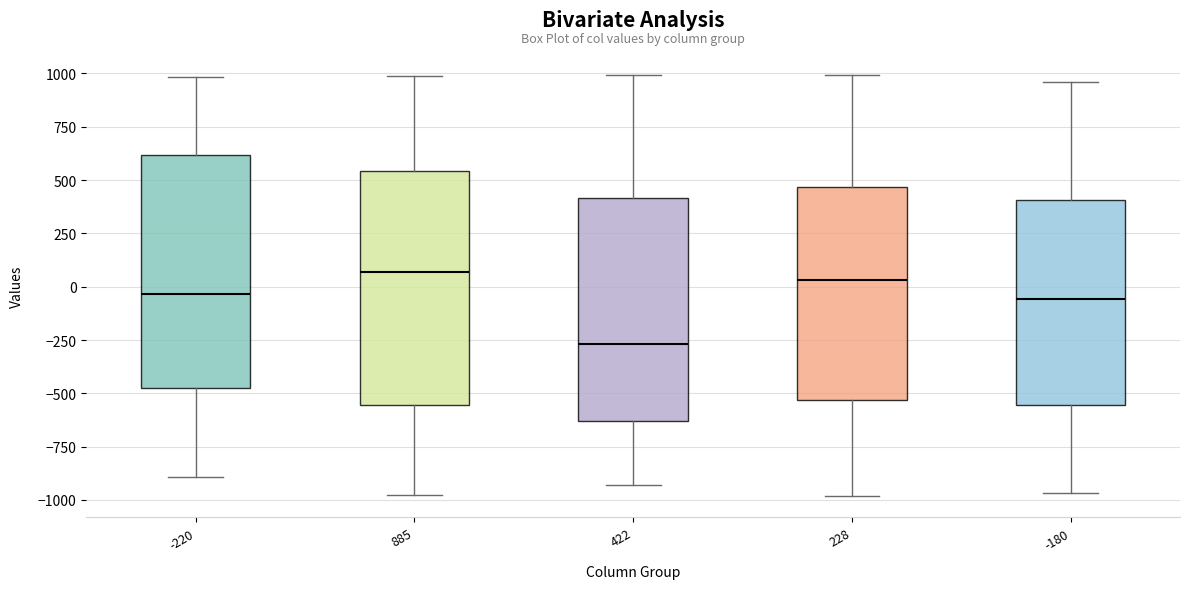

Reading left to right, transcribe this box plot: for each box, give where its median line is, the range the box spans, and where its two whiskers end, as read against the y-axis. The values are not printed on the chart, so give them approximately, as read against the axis.

-220: median -50, box -500 to 600, whiskers -900 to 1000
885: median 50, box -550 to 550, whiskers -1000 to 1000
422: median -250, box -650 to 400, whiskers -950 to 1000
228: median 50, box -550 to 450, whiskers -1000 to 1000
-180: median -50, box -550 to 400, whiskers -950 to 950